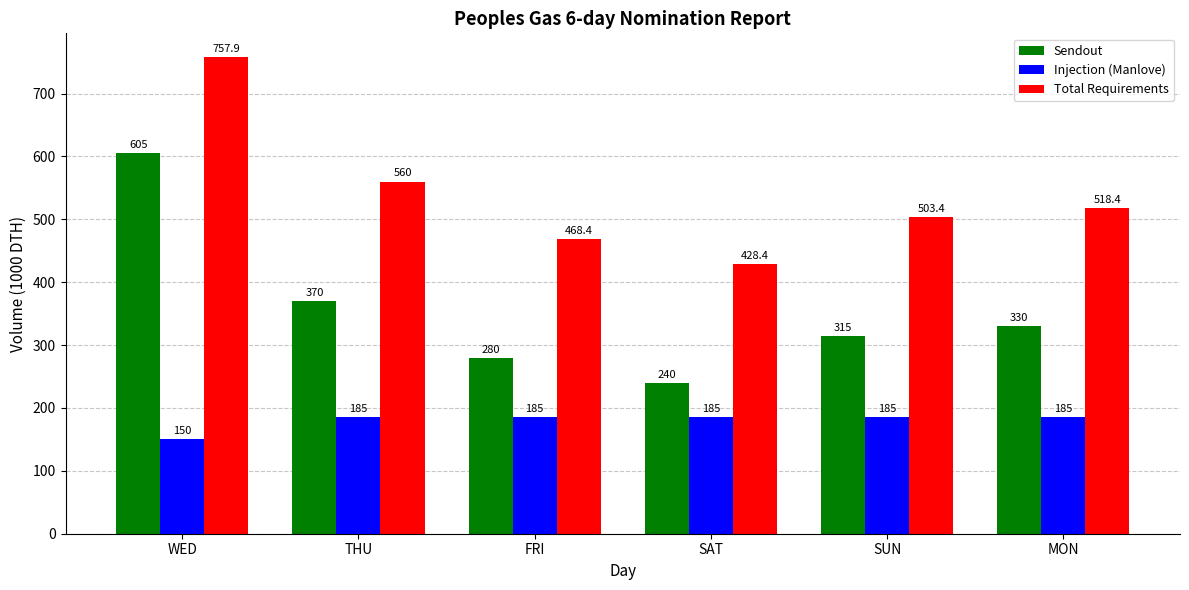

Rank the categories by Sendout value from highest to lowest.

WED, THU, MON, SUN, FRI, SAT